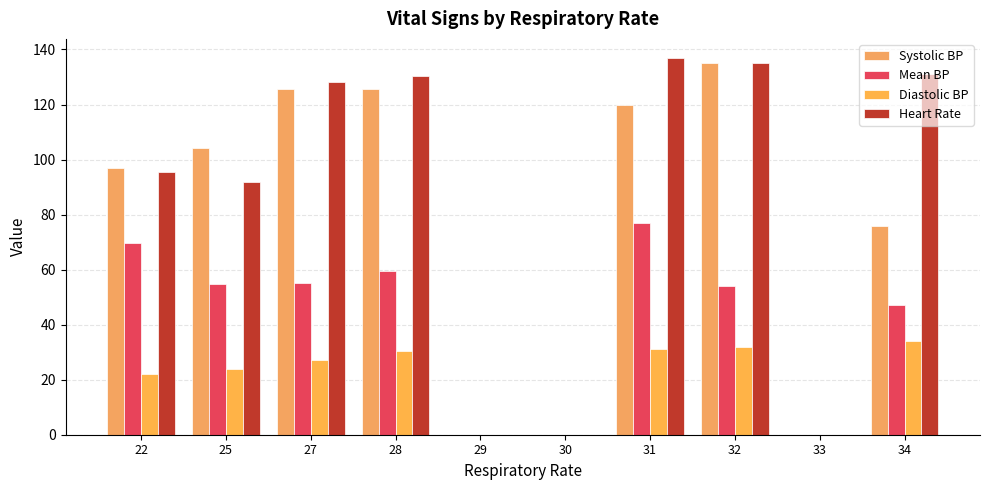

Which series has the largest range (max minus min)?

Heart Rate